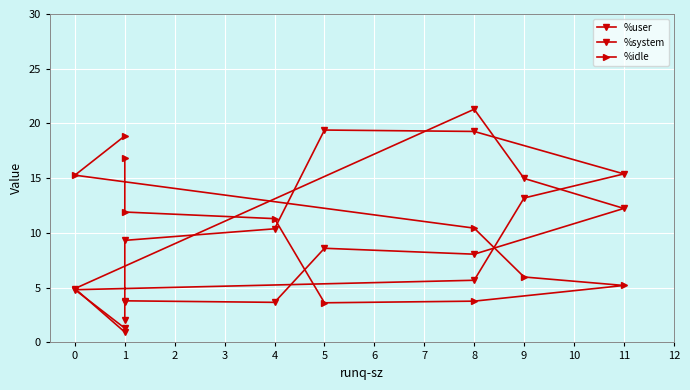

Is the value of %user at 9 greater than the value of %idle at 8?

Yes